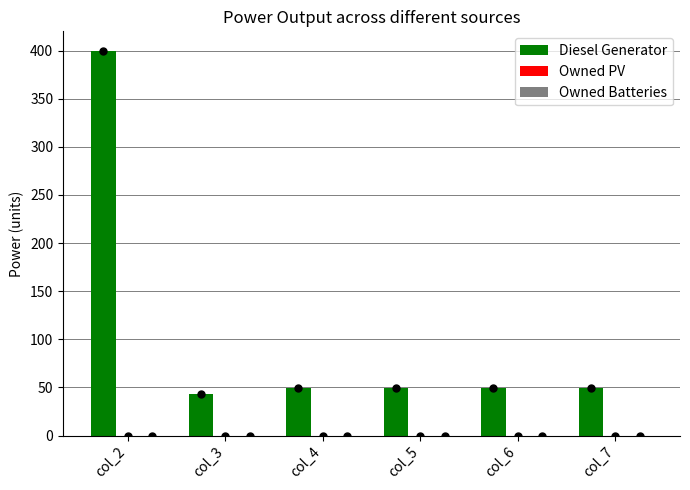

The value at col_6 is 87.6. True or false?

False